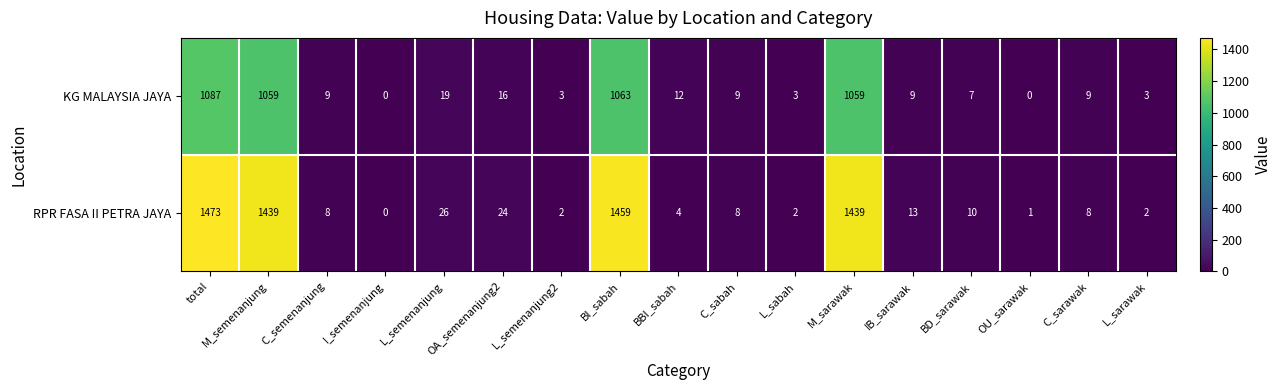

What is the difference between the second highest and minimum values in the RPR FASA II PETRA JAYA series?

1459